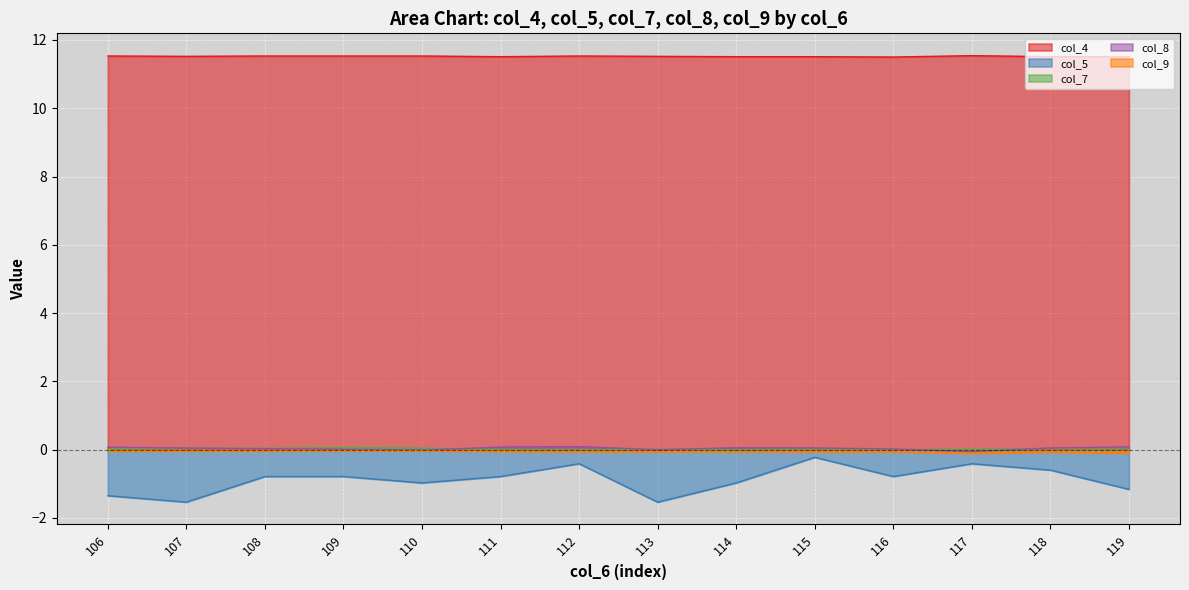

What are all the series names shown in the legend?

col_4, col_5, col_7, col_8, col_9